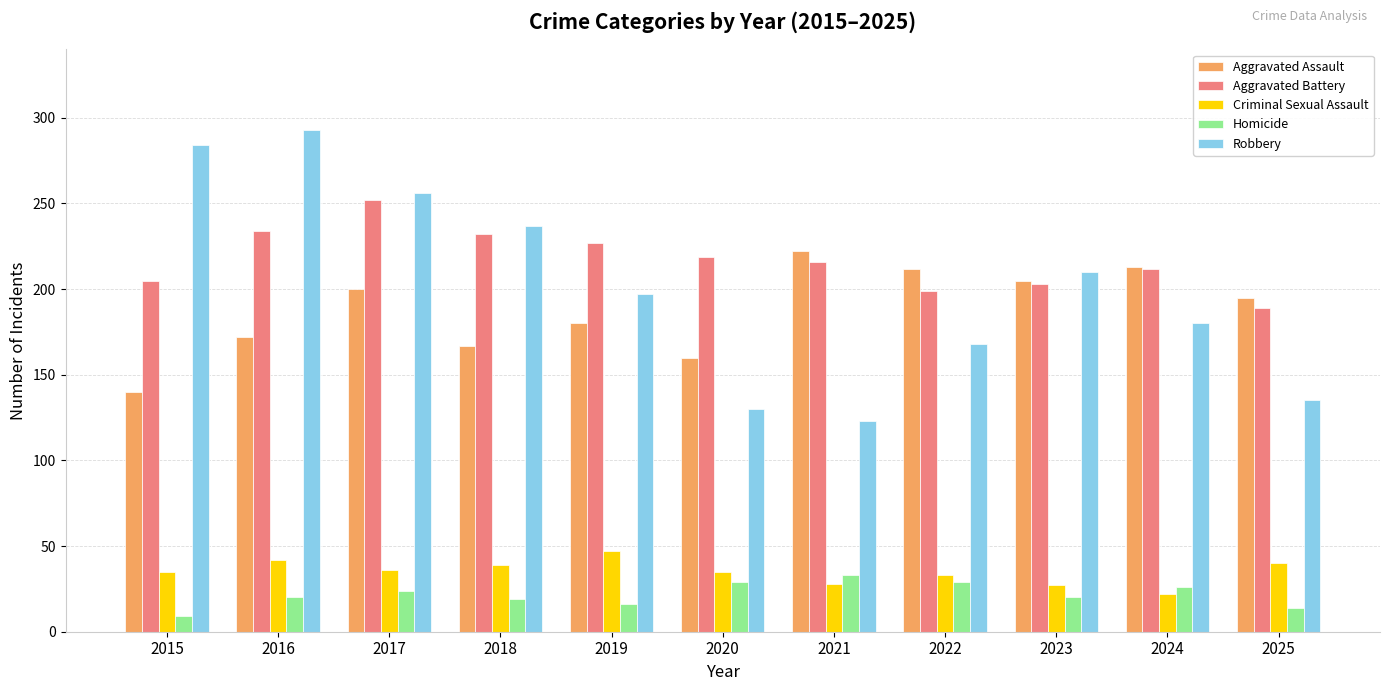

What is the value of the Homicide bar at the 4th from the left?

19